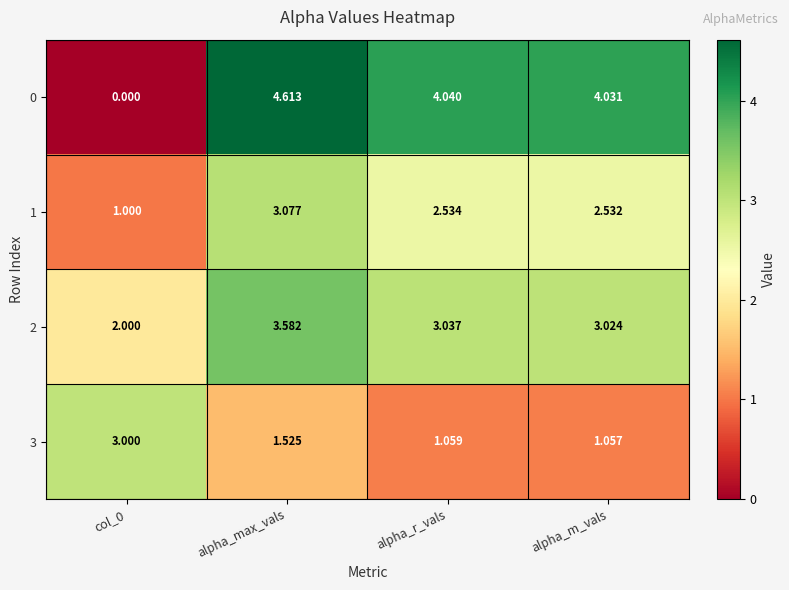

What is the difference between the highest and lowest values at alpha_m_vals?

3.0